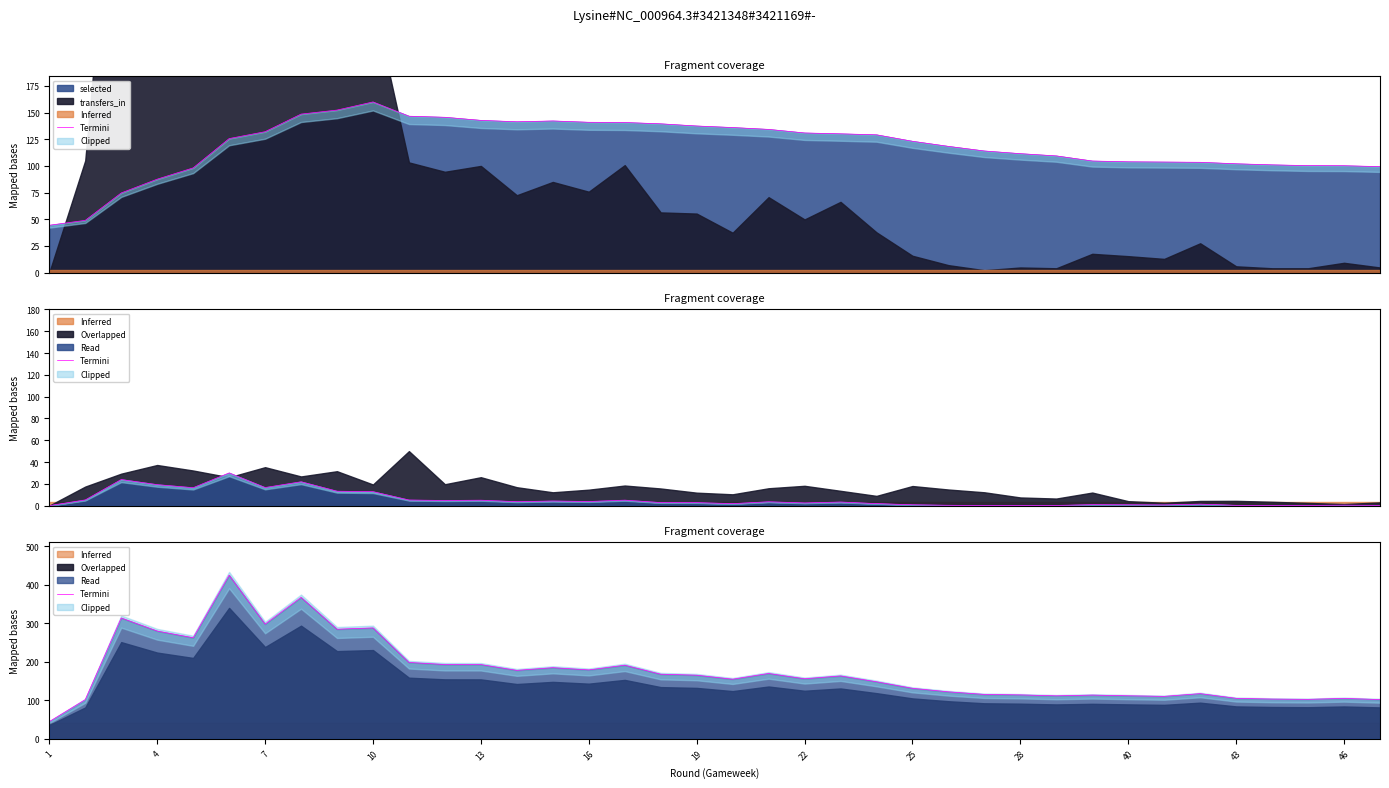

What is the highest value of the selected series?

160.0